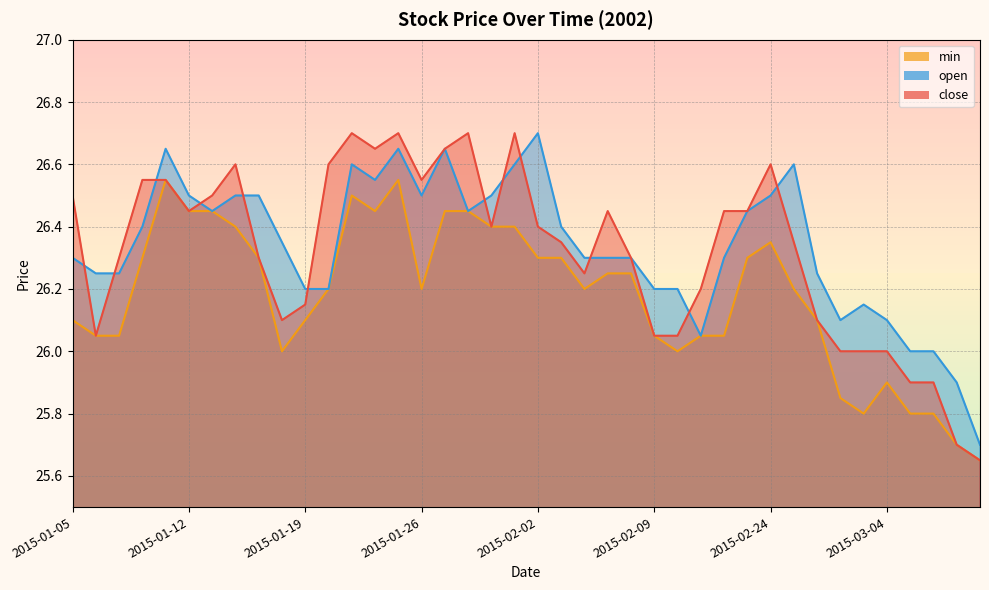

What is the label of the 33rd point from the left?

2015-02-26